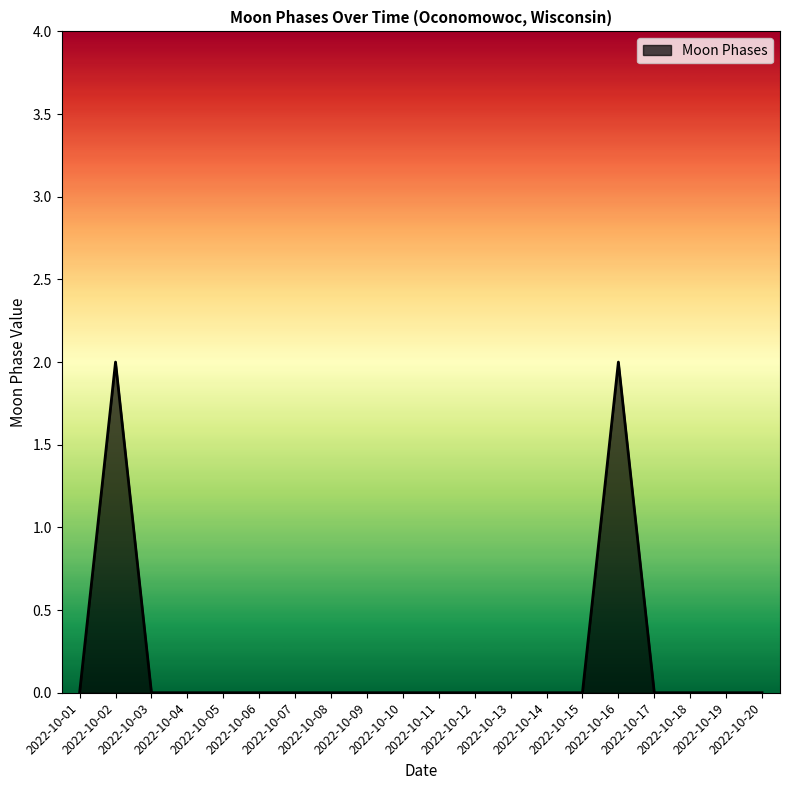

How many lines are shown in the chart?

1